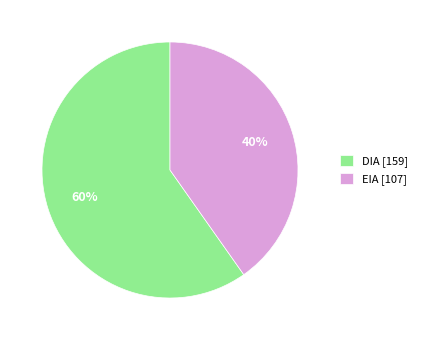

What percentage is the DIA slice, to the nearest percent?

60%